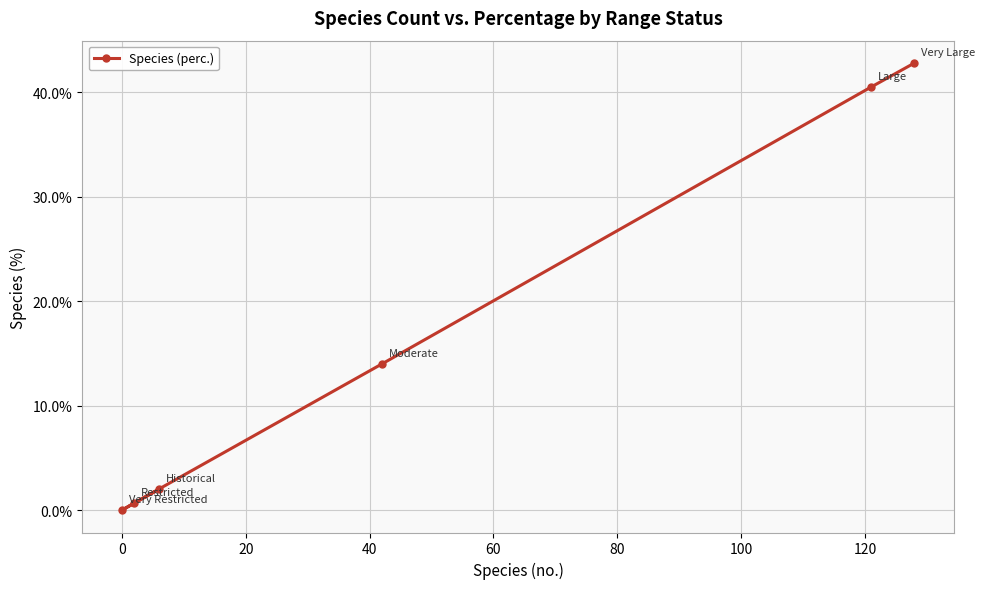

How many lines are shown in the chart?

1